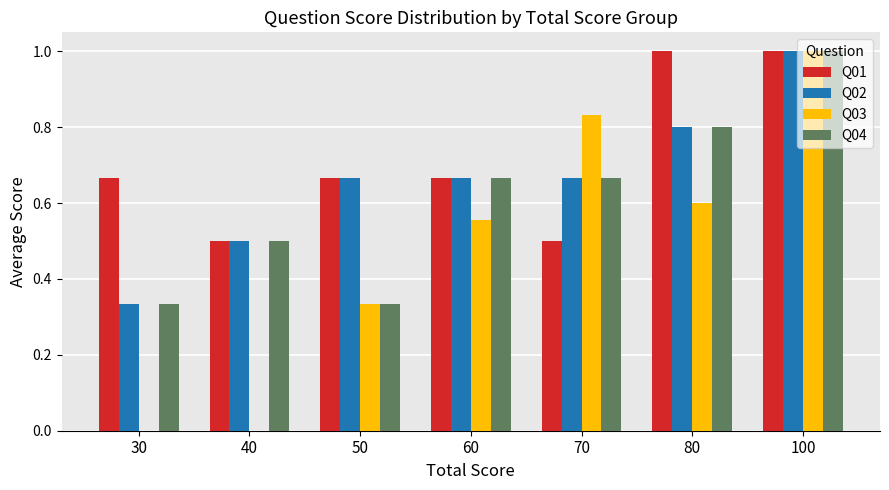

What is the total value across all series at 60?

2.6